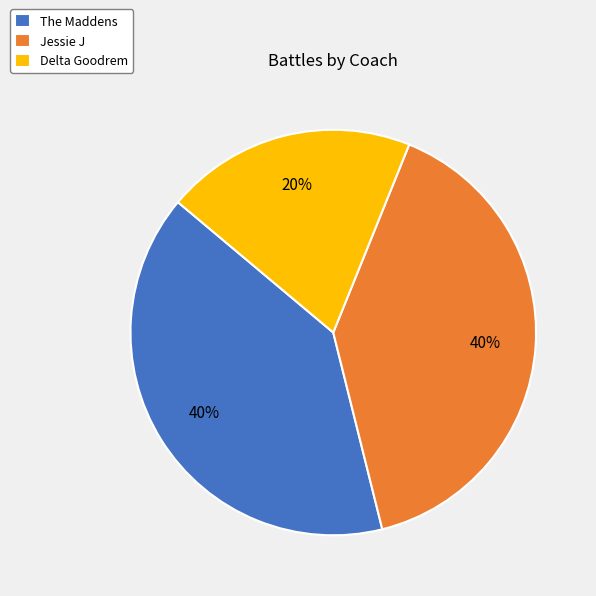

To the nearest percent, what is the combined percentage of Jessie J and Delta Goodrem?

60%